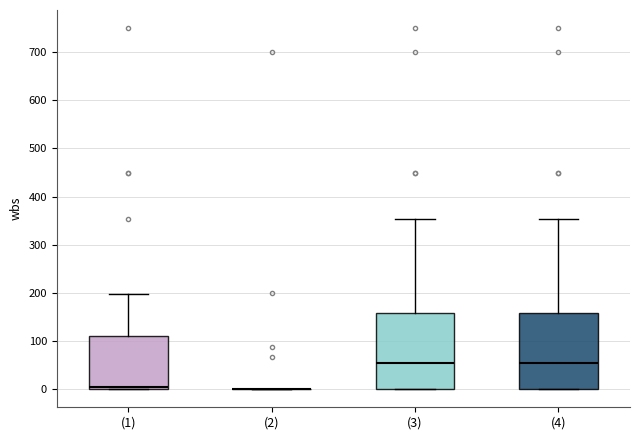

Reading left to right, read every box against the y-axis: the position of its median line, the range the box covers, and the ends of its whiskers. The values are not printed on the chart, so give them approximately, as read against the axis.

(1): median 10, box 0 to 110, whiskers 0 to 200
(2): box collapsed to a line at 0, whiskers 0 to 0
(3): median 50, box 0 to 160, whiskers 0 to 350
(4): median 50, box 0 to 160, whiskers 0 to 350